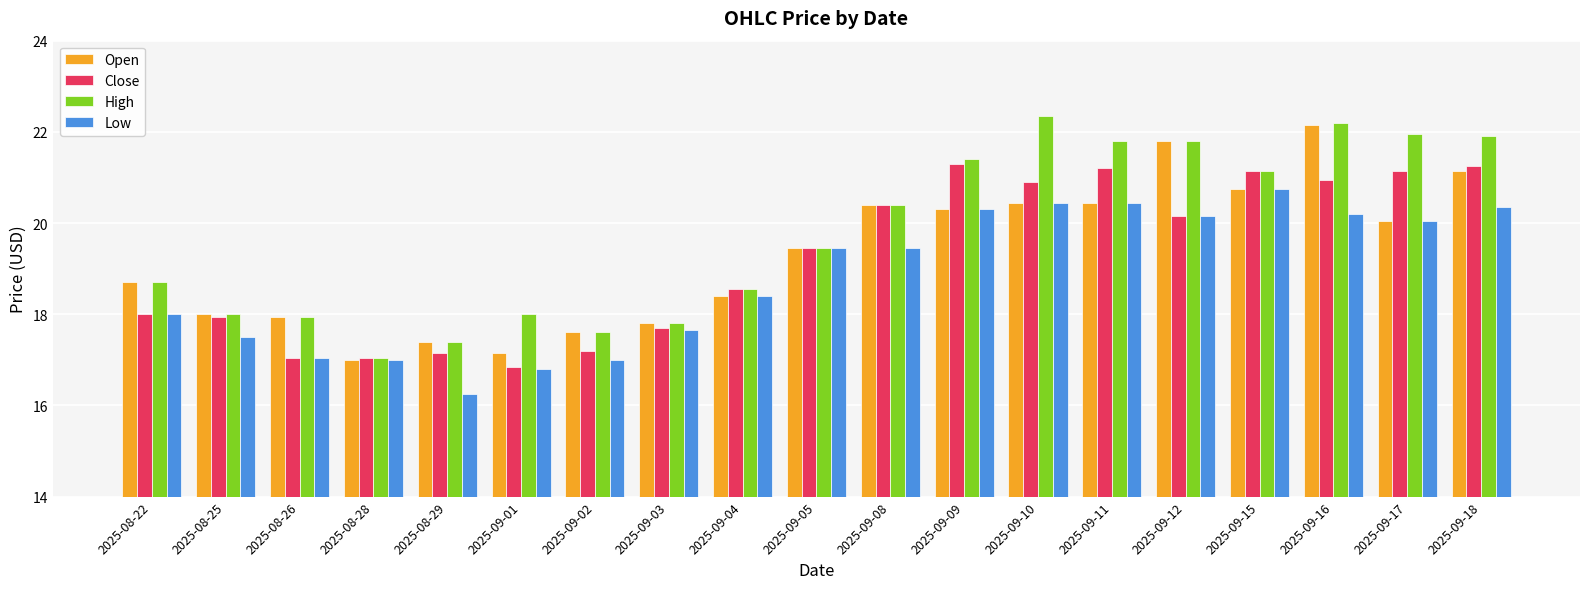

What value does the Close series have at 2025-09-04?

18.5